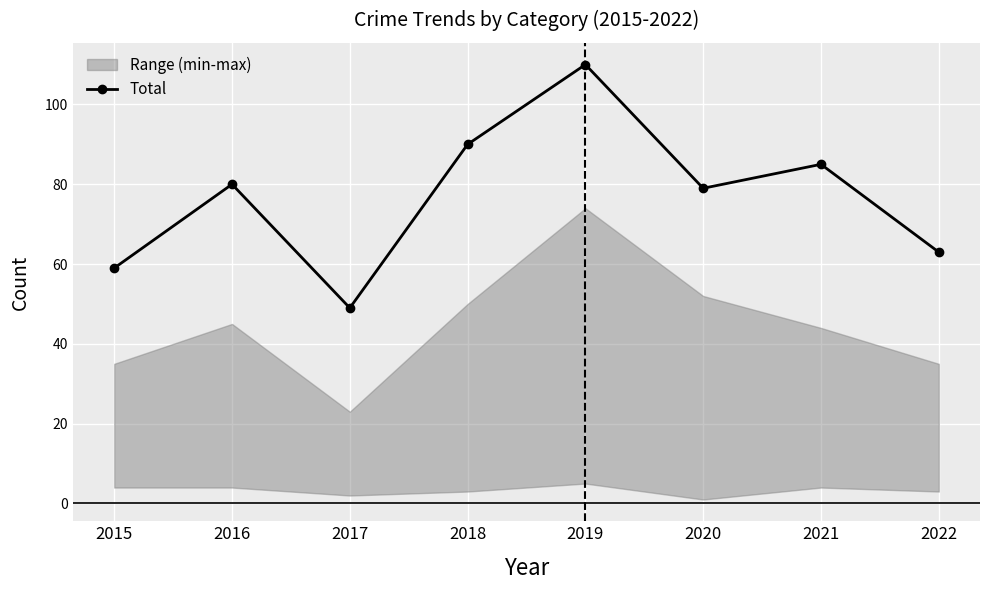

How many values are below 80?

4